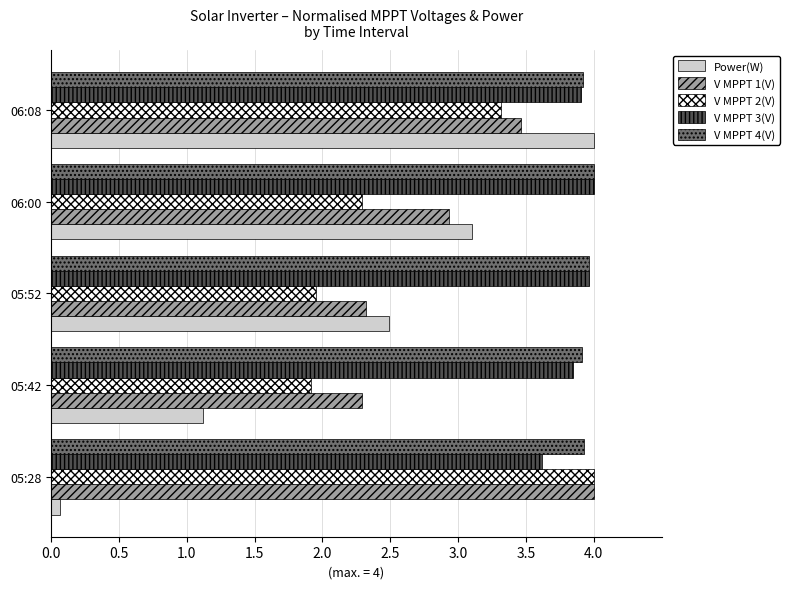

Is it true that V MPPT 4(V) equals 4.0 at 05:52?

True